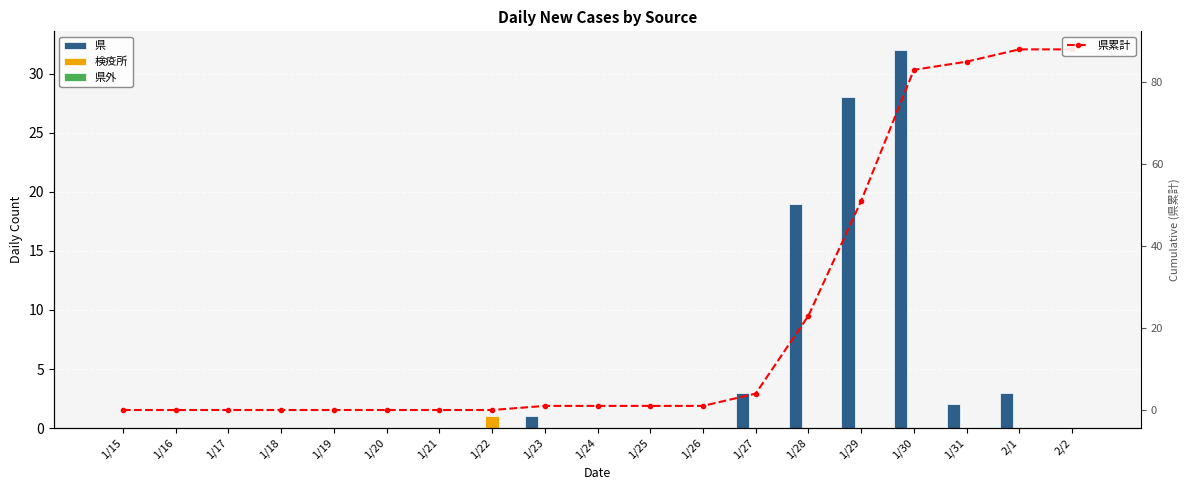

What position from the right is 1/30?

4